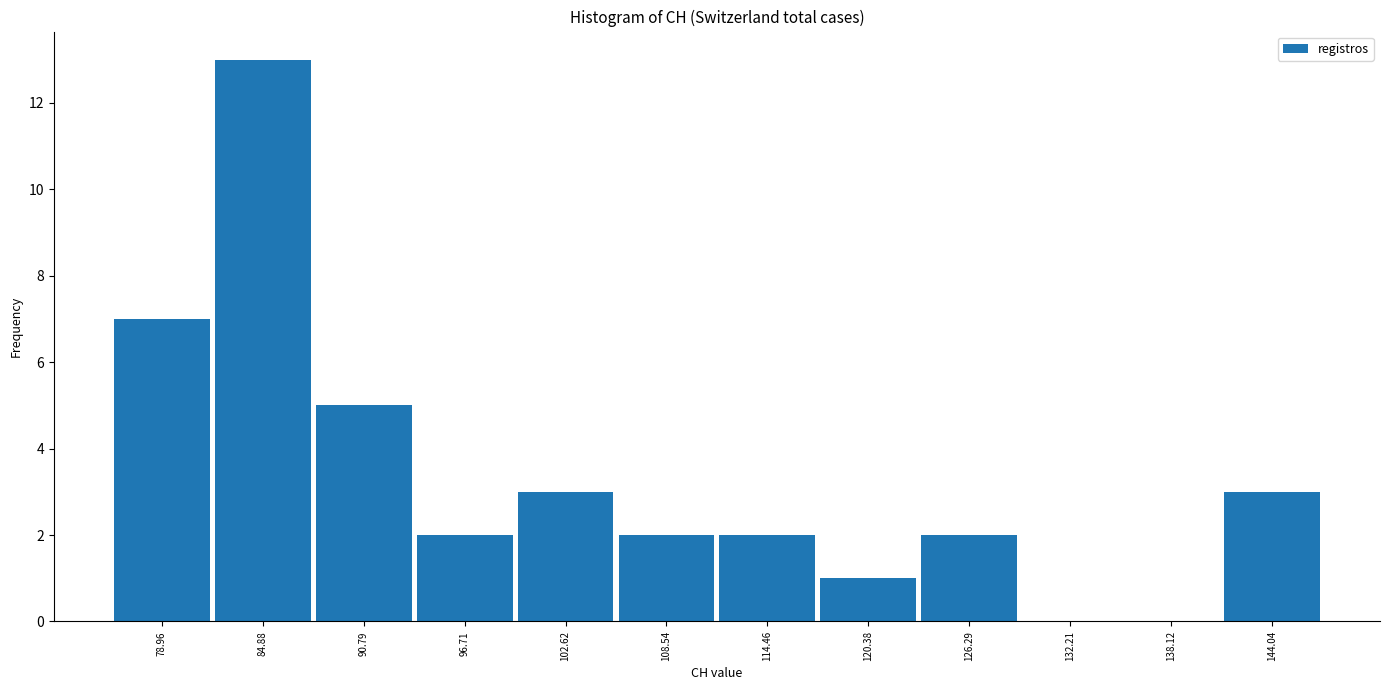

Which range on the x-axis has the tallest bar?

82 to 88